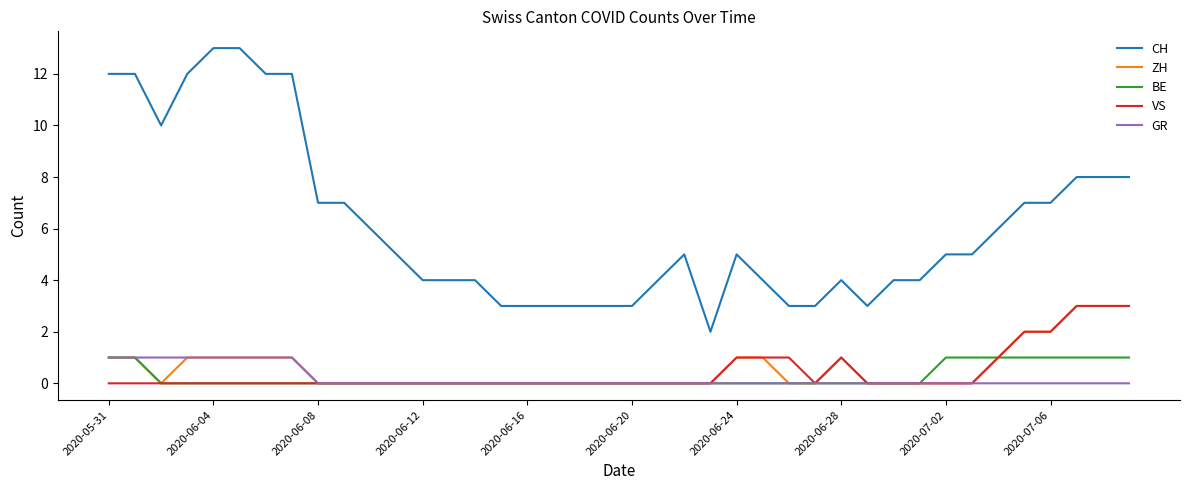

What are all the series names shown in the legend?

CH, ZH, BE, VS, GR